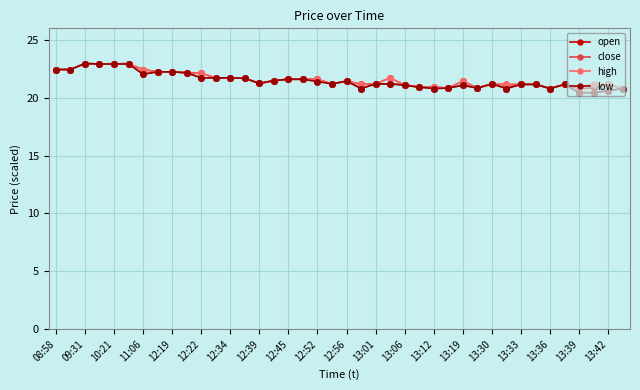

At how many categories does at least one series exceed 20?

40